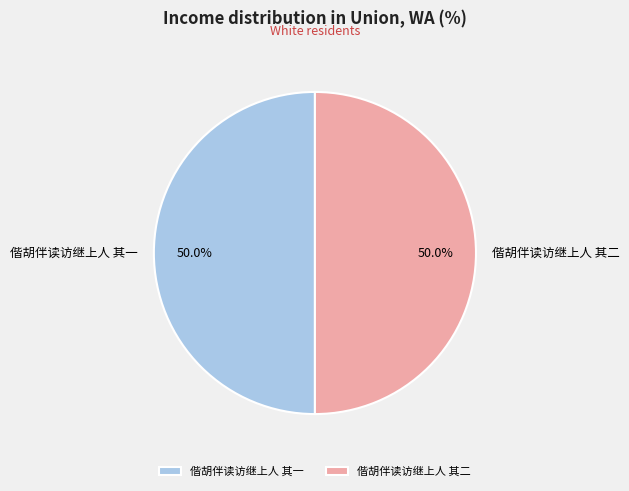

Is the sum of 偕胡伴读访继上人 其一 and 偕胡伴读访继上人 其二 greater than half?

Yes